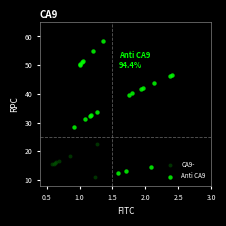

Which series reaches the maximum Y coordinate?

Anti CA9